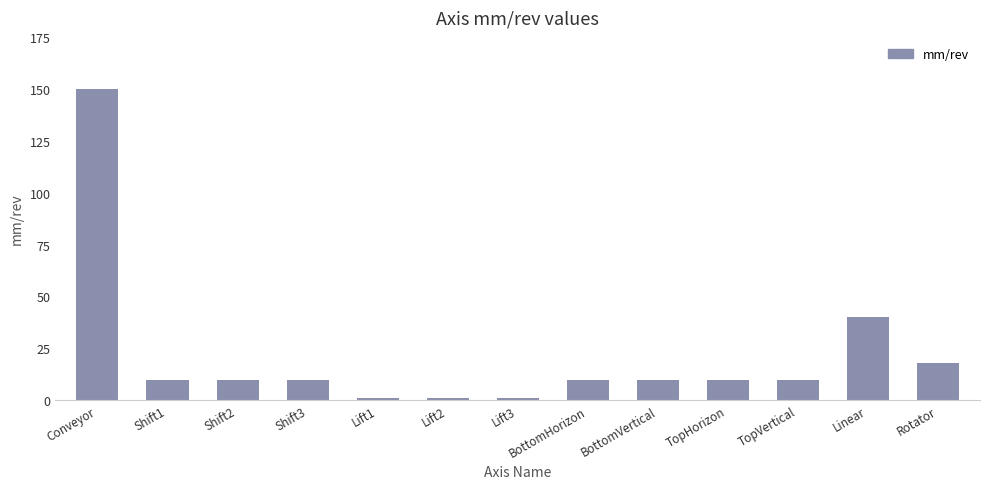

Count the number of categories in the chart.

13